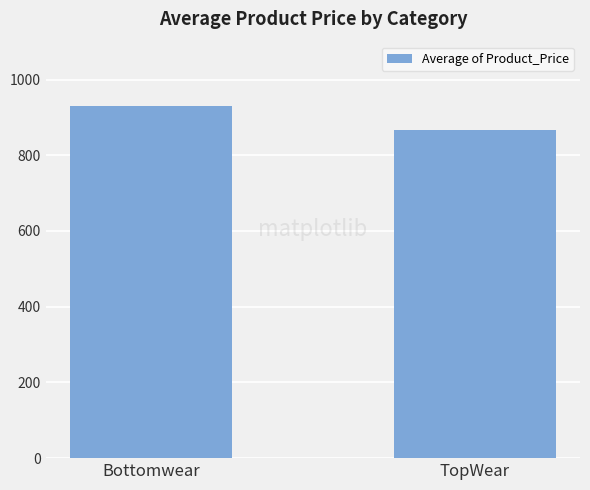

List the labels in order of value, largest first.

Bottomwear, TopWear